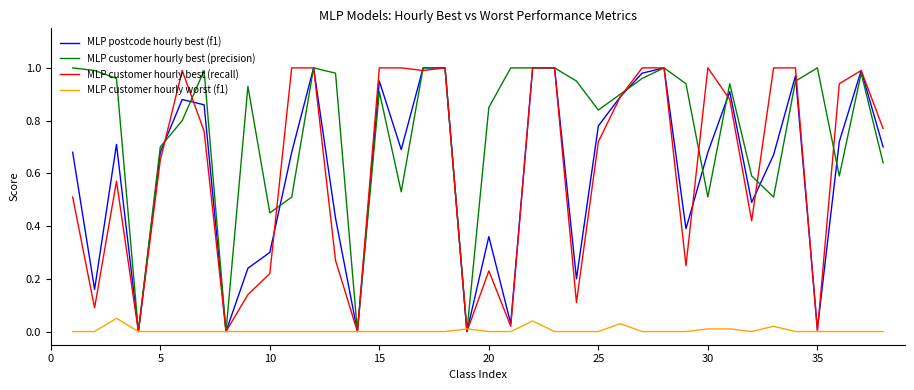

Which series has the largest total across all categories?

MLP customer hourly best (precision)